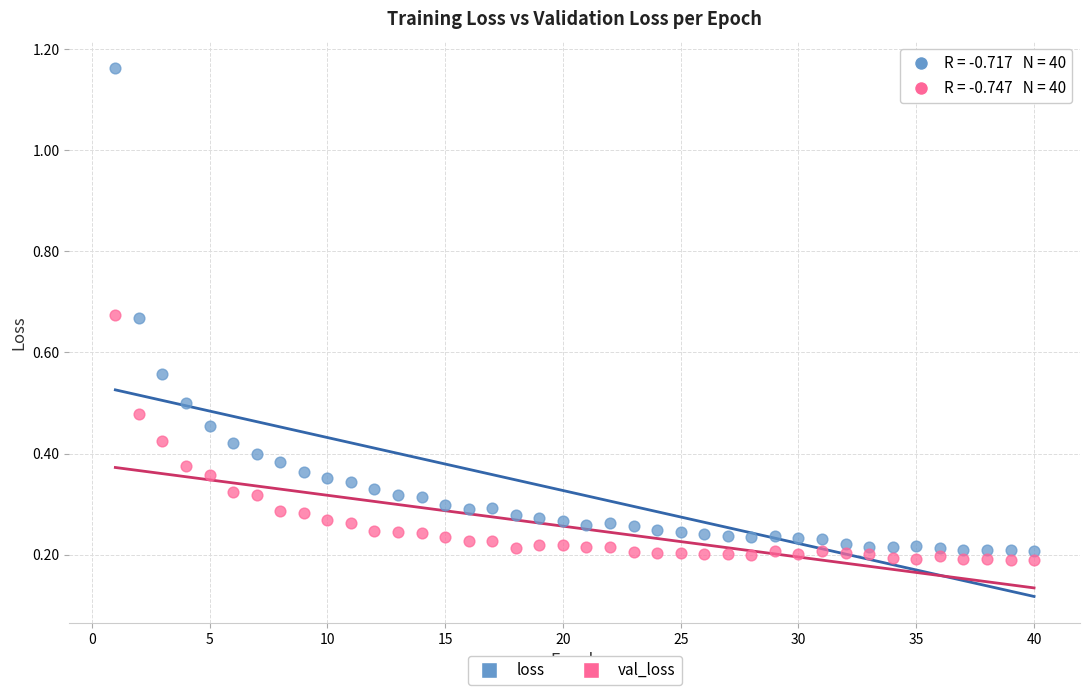

Which series reaches the minimum Y coordinate?

val_loss